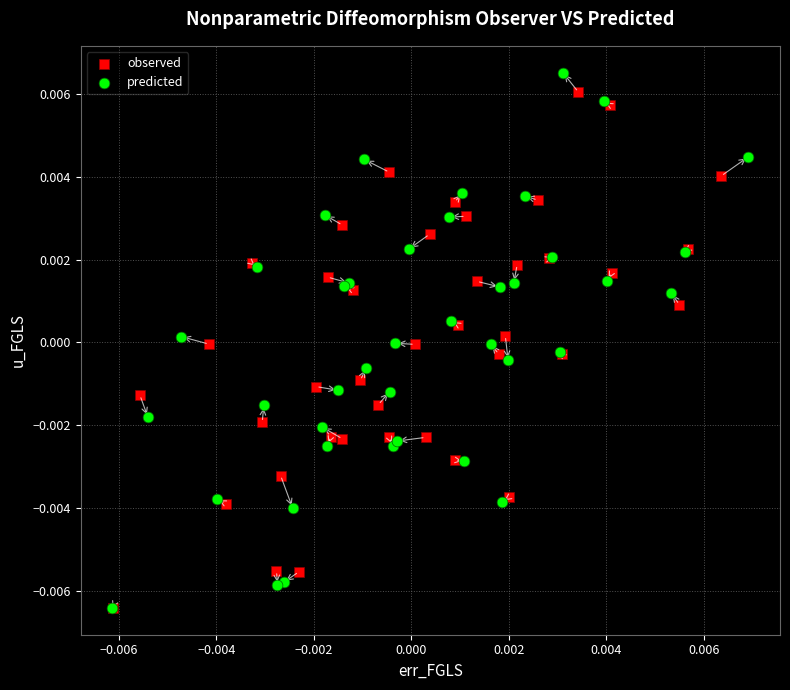

What are all the series names shown in the legend?

observed, predicted